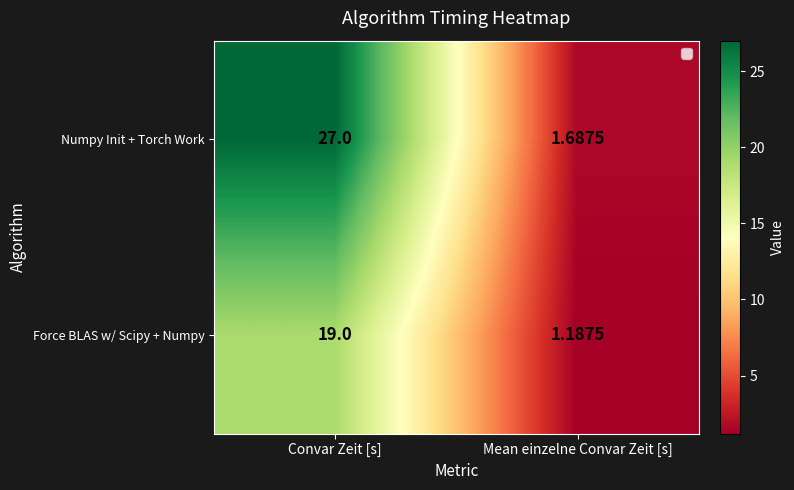

Between Convar Zeit [s] and Mean einzelne Convar Zeit [s], which series saw the biggest shift?

Numpy Init + Torch Work